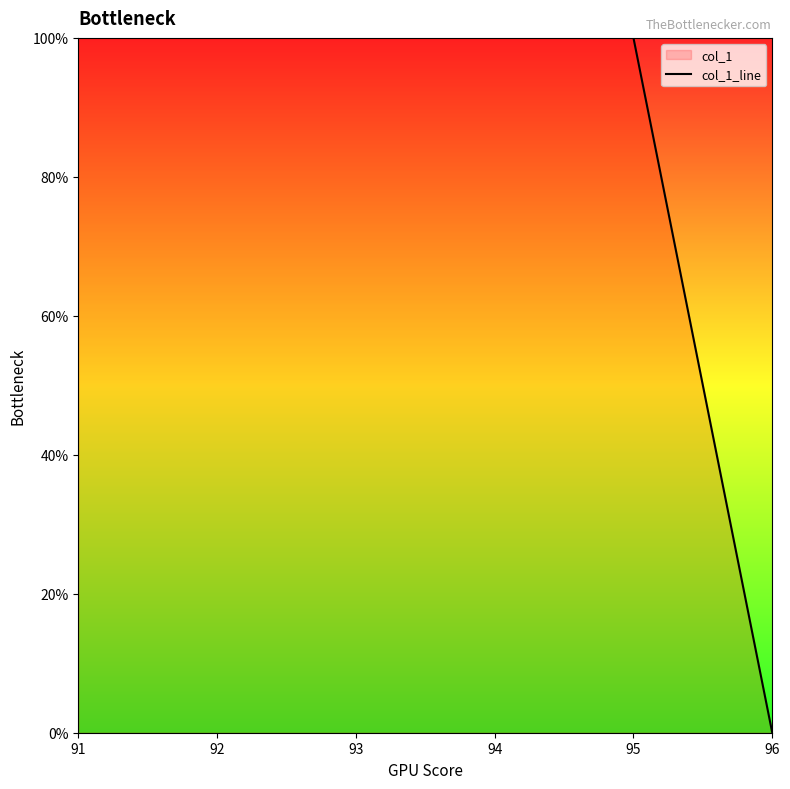

What is the ratio of the value at 95 to the value at 92?

1.0